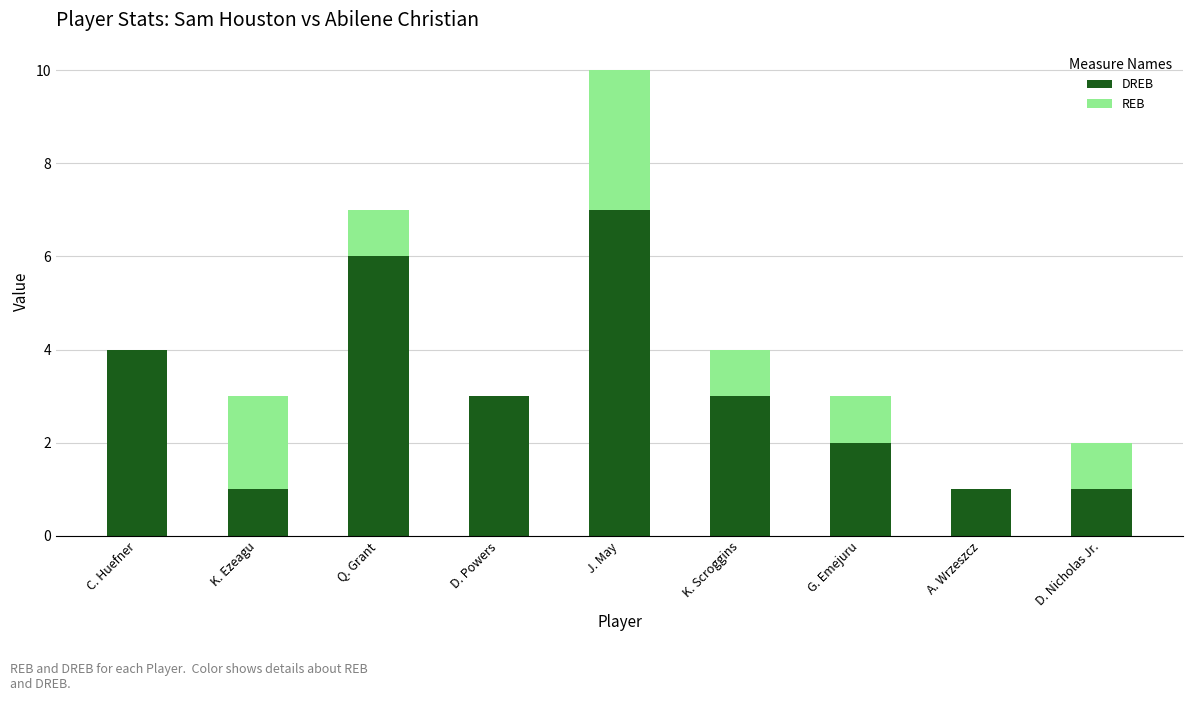

At which category is the sum across all series the highest?

J. May